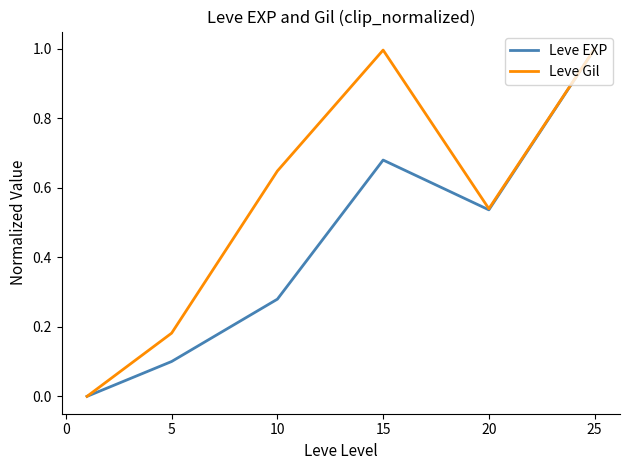

Which series has the largest total across all categories?

Leve Gil